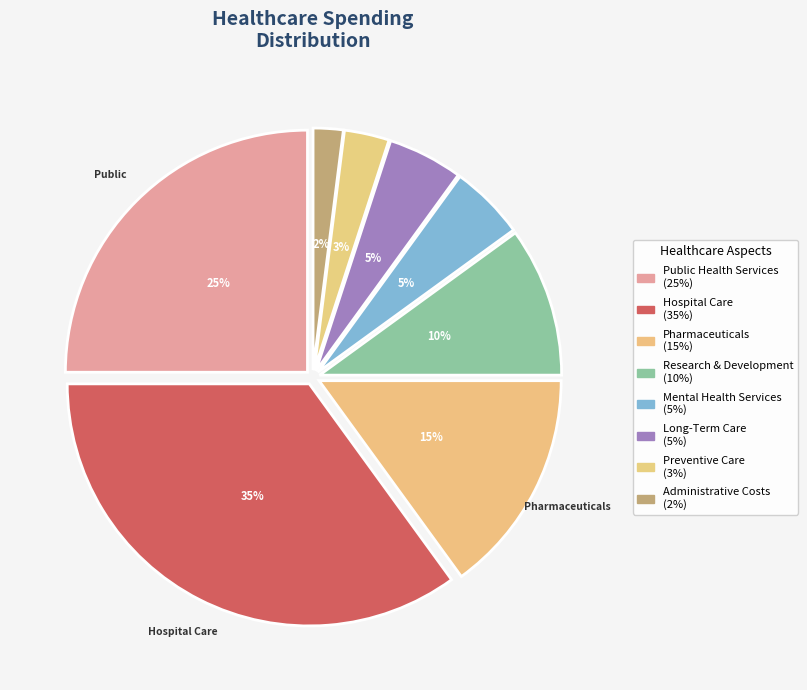

To the nearest percent, what is the difference between the largest and smallest slice percentages?

33%